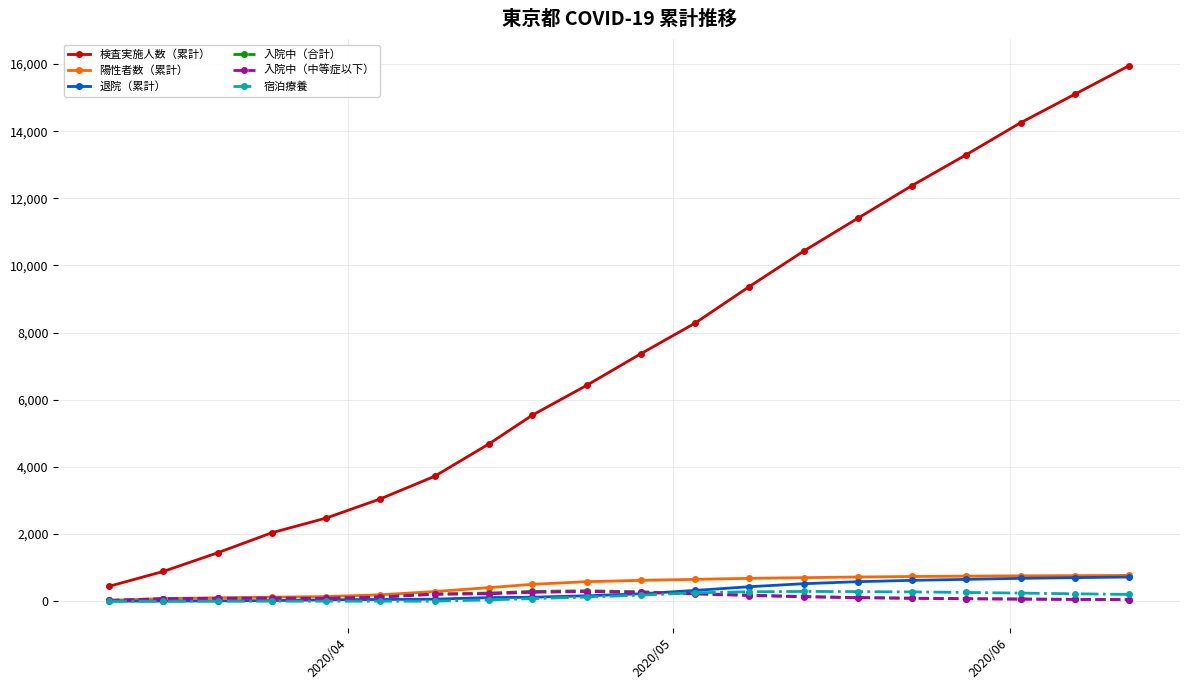

Does the chart display data point markers on the line(s)?

Yes